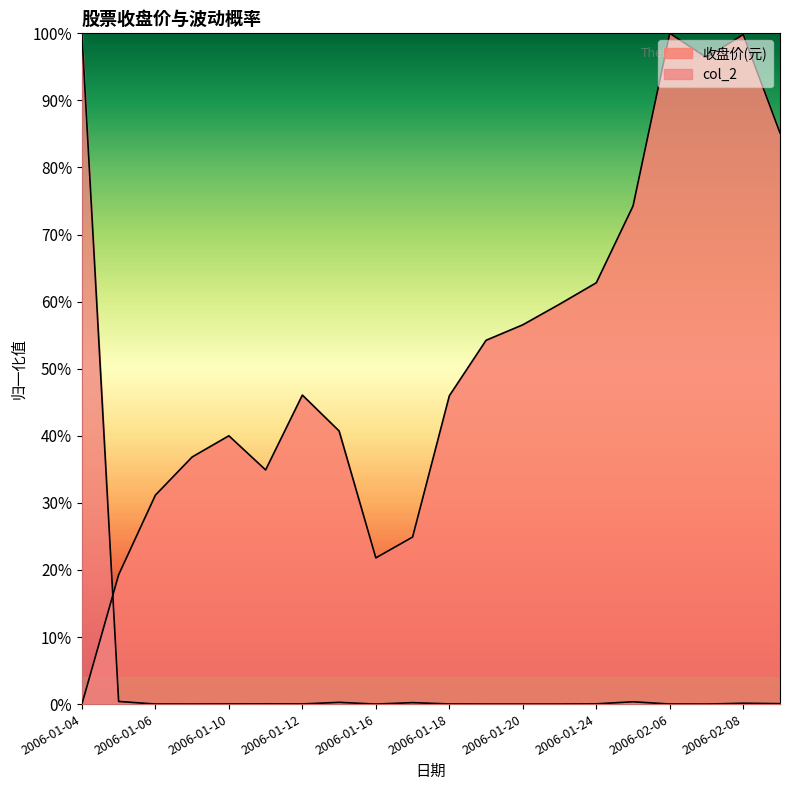

Reading right to left, extract all data points from this chart.

收盘价(元): 2006-02-09=0.9	2006-02-08=1.0	2006-02-07=1.0	2006-02-06=1.0	2006-01-25=0.7	2006-01-24=0.6	2006-01-23=0.6	2006-01-20=0.6	2006-01-19=0.5	2006-01-18=0.5	2006-01-17=0.2	2006-01-16=0.2	2006-01-13=0.4	2006-01-12=0.5	2006-01-11=0.3	2006-01-10=0.4	2006-01-09=0.4	2006-01-06=0.3	2006-01-05=0.2	2006-01-04=0.0
col_2: 2006-02-09=0.0	2006-02-08=0.0	2006-02-07=0.0	2006-02-06=0.0	2006-01-25=0.0	2006-01-24=0.0	2006-01-23=0.0	2006-01-20=0.0	2006-01-19=0.0	2006-01-18=0.0	2006-01-17=0.0	2006-01-16=0.0	2006-01-13=0.0	2006-01-12=0.0	2006-01-11=0.0	2006-01-10=0.0	2006-01-09=0.0	2006-01-06=0.0	2006-01-05=0.0	2006-01-04=1.0